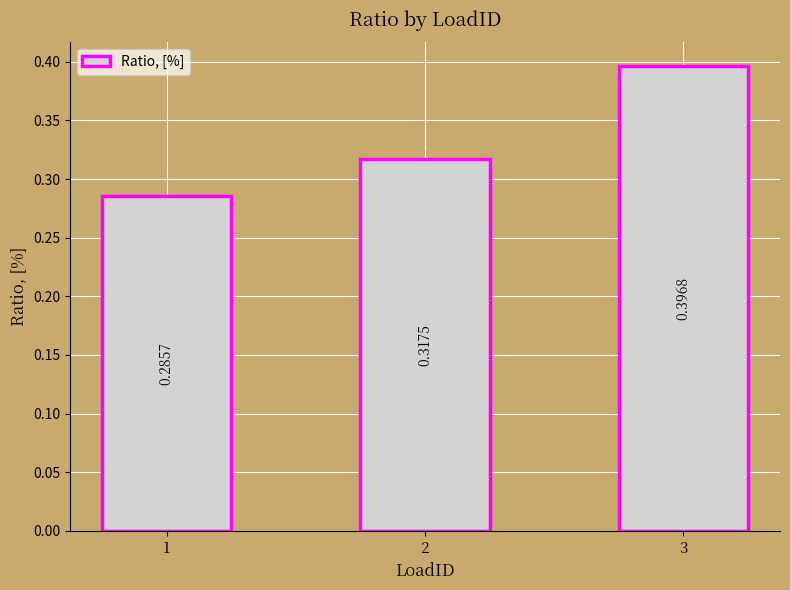

How many distinct data groups are displayed?

1